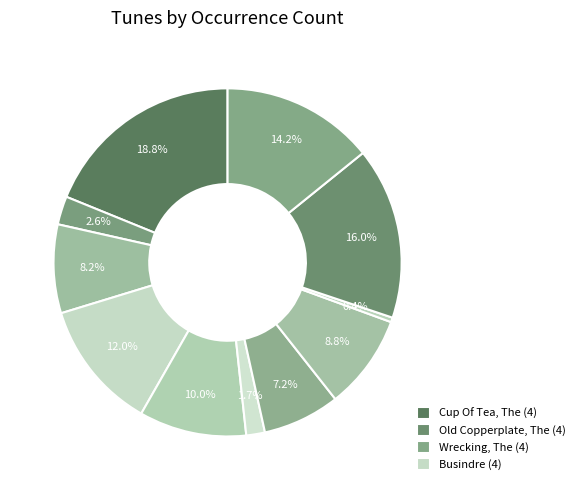

How many segments does this pie chart have?

11